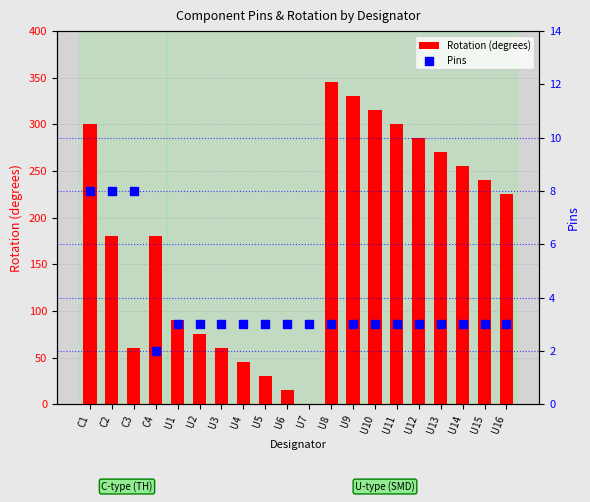

Is the value of Pins at U14 greater than the value of Rotation (degrees) at U5?

No